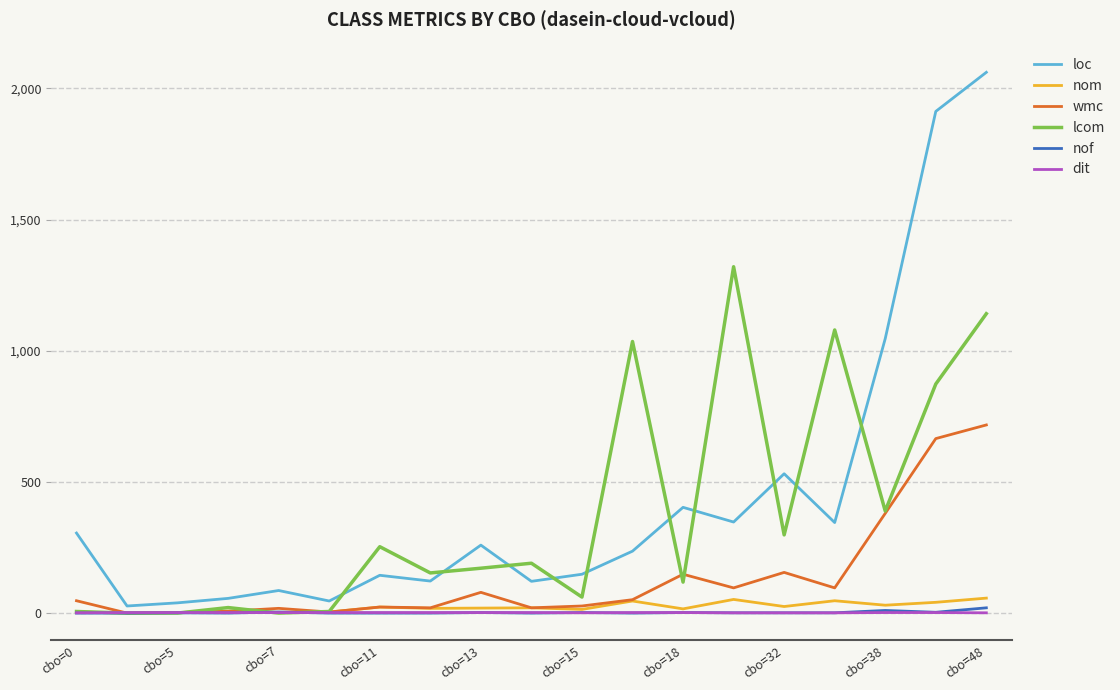

Which series has the widest spread of values?

loc